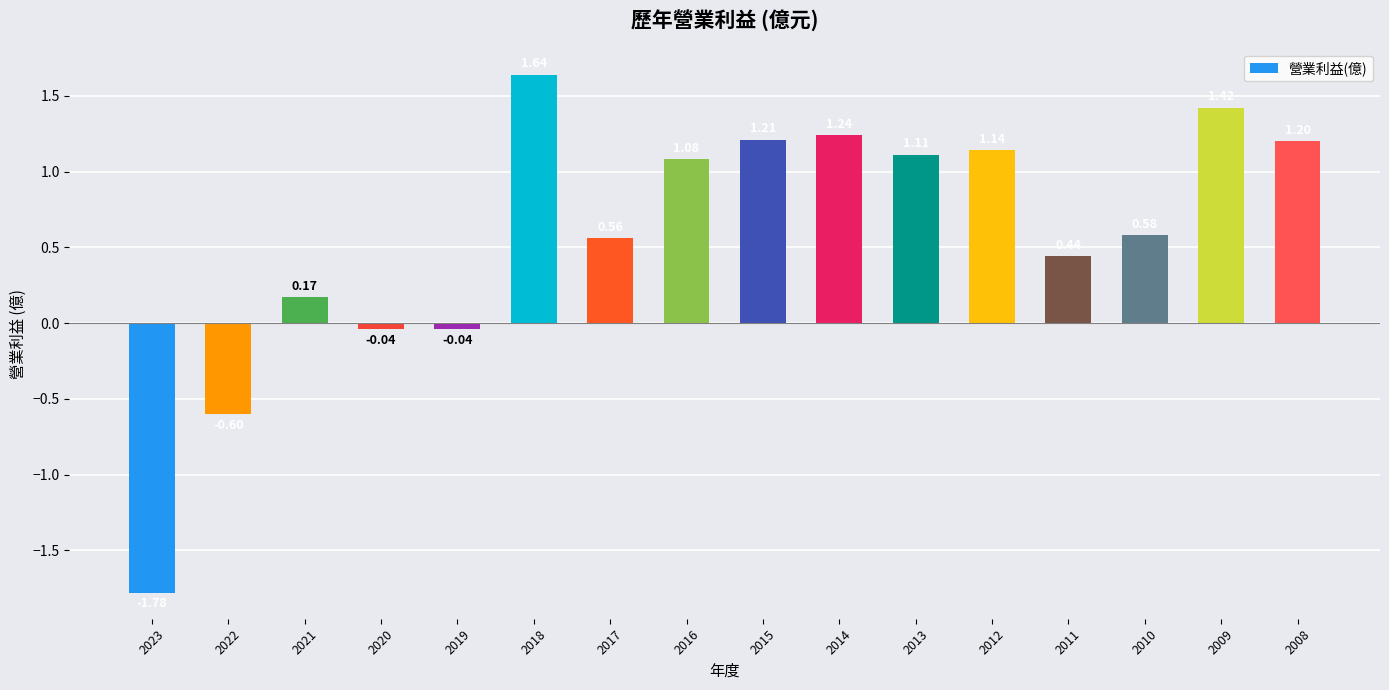

Are the bars grouped side by side (vs. stacked)?

No